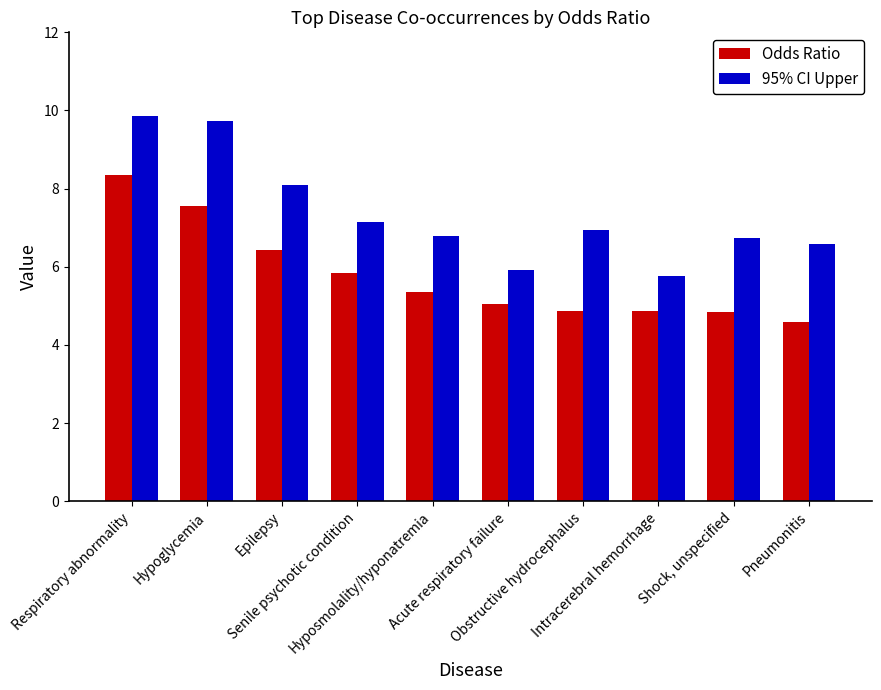

Which series has the largest total across all categories?

95% CI Upper